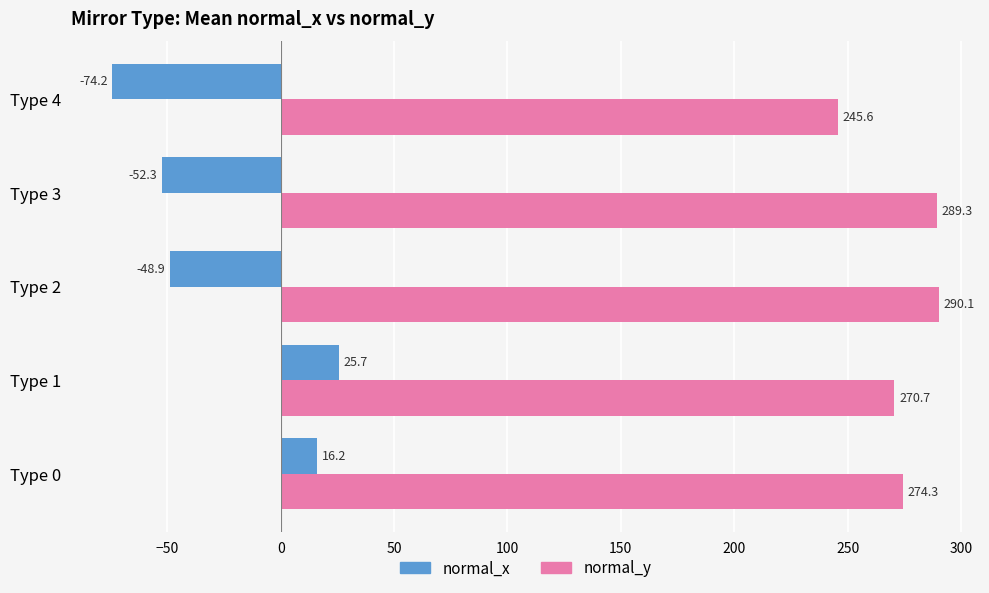

Rank the series at Type 0 from lowest to highest value.

normal_x, normal_y